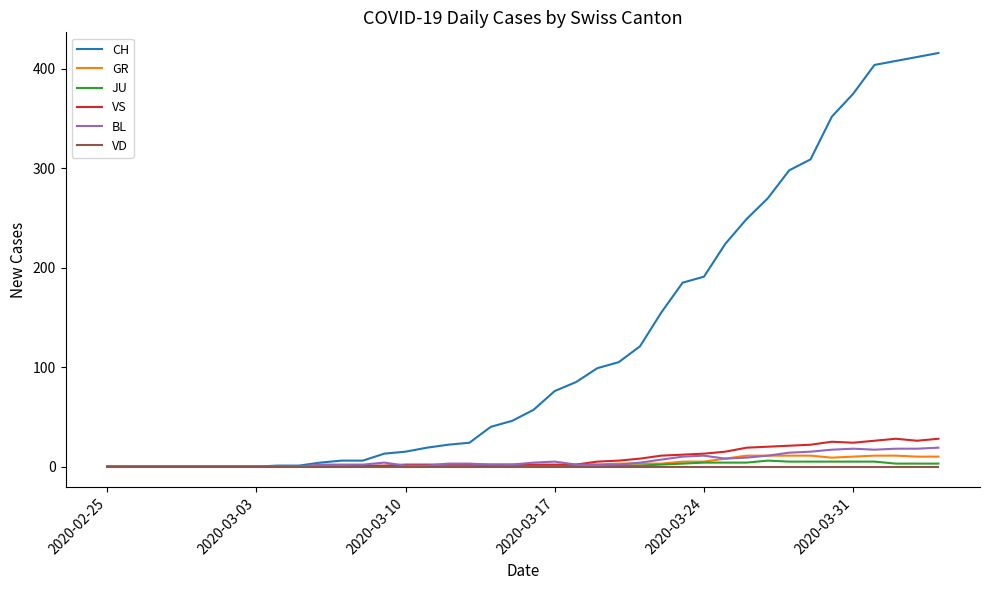

Which series has the widest spread of values?

CH